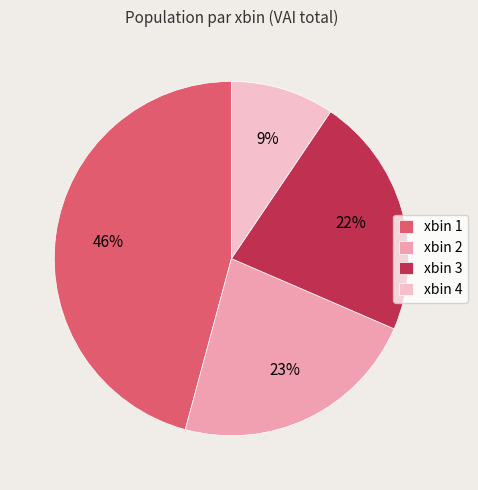

Is it true that xbin 1 is 52% of the pie?

False